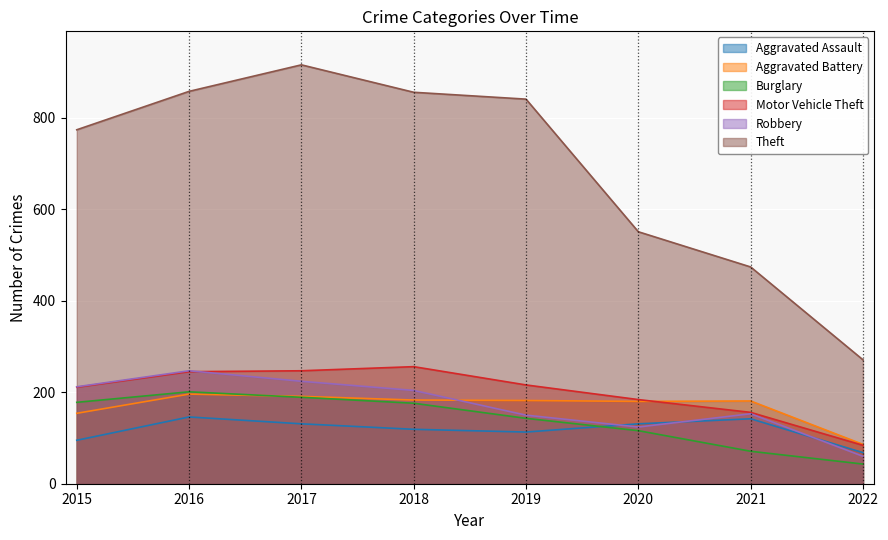

What is the difference between the Motor Vehicle Theft values at 2020 and 2019?

32